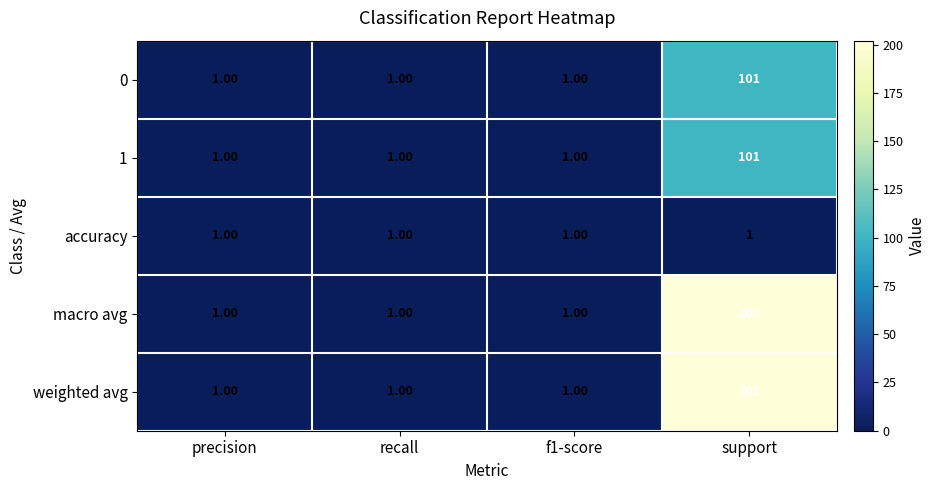

At which label does 0 reach its peak?

support